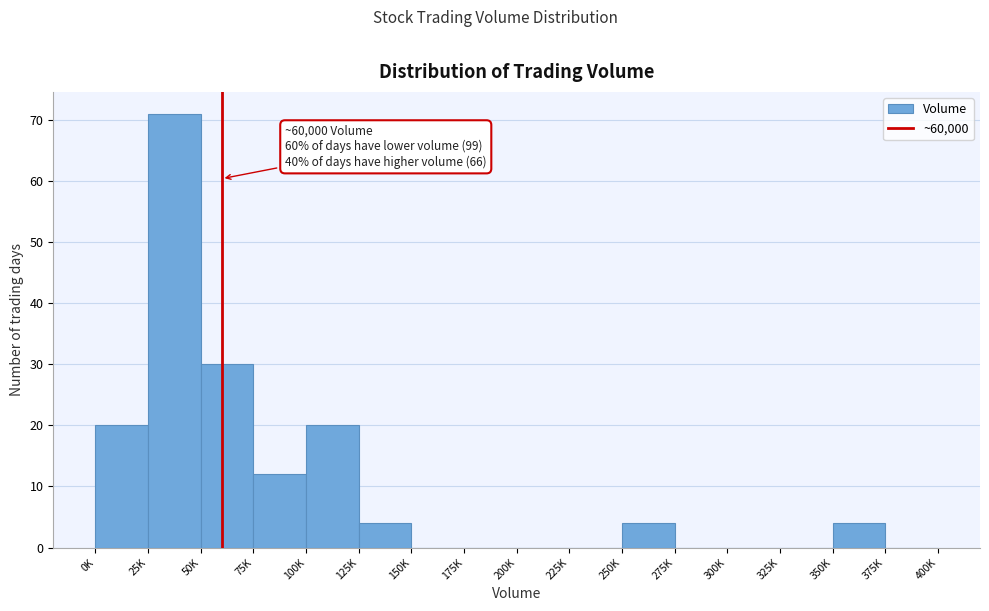

Reading left to right, what are all the values shown in this chart?

0K=20	25K=71	50K=30	75K=12	100K=20	125K=4	150K=0	175K=0	200K=0	225K=0	250K=4	275K=0	300K=0	325K=0	350K=4	375K=0